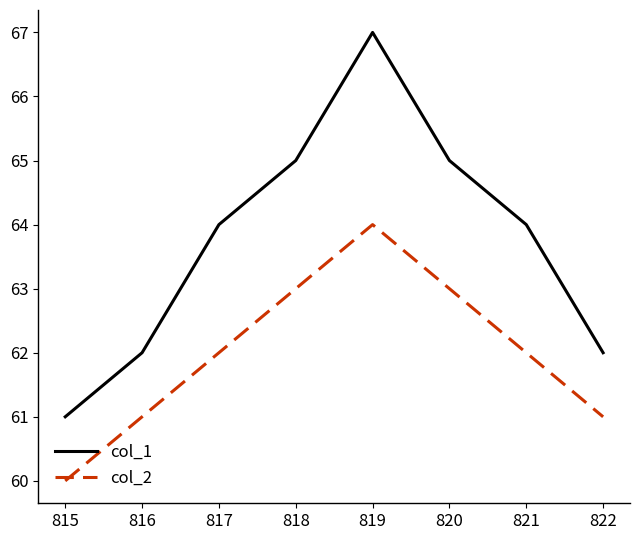

What is the average value of the col_2 series?

62